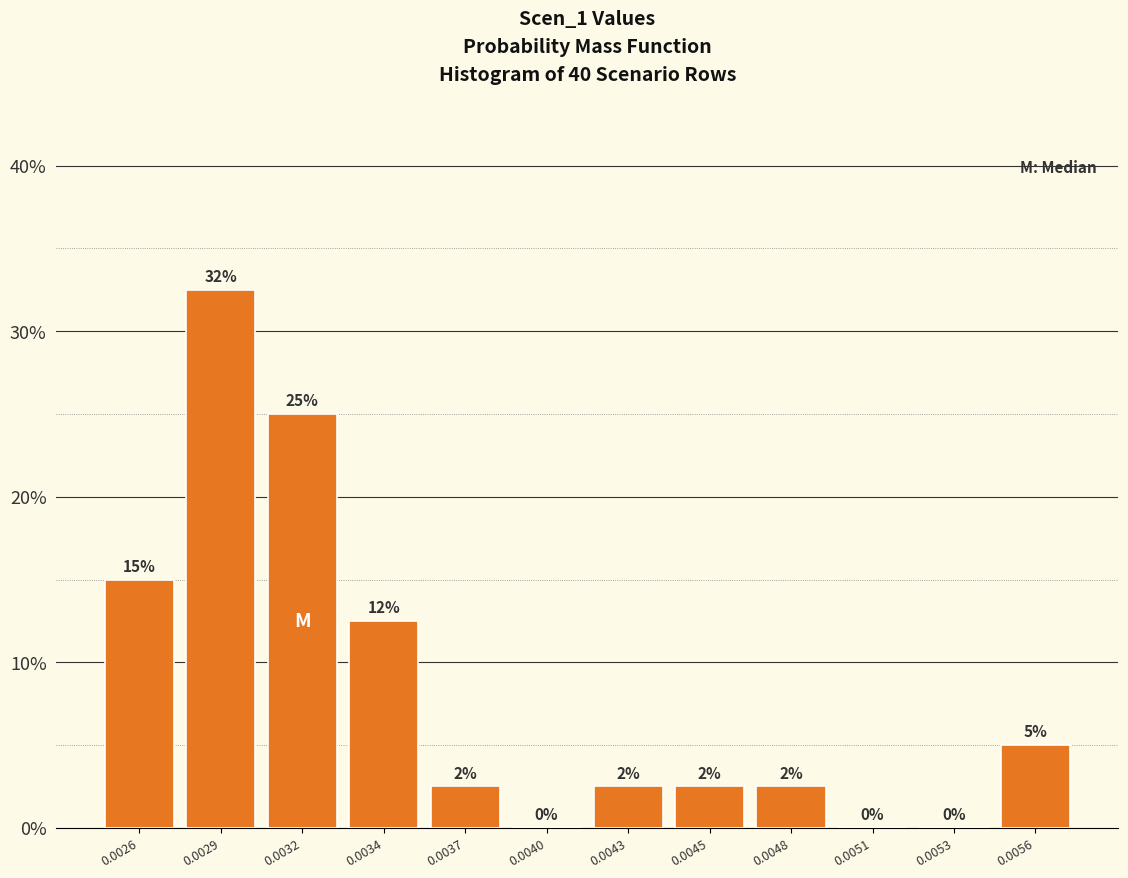

Where does the data first go above 2?

0.0026